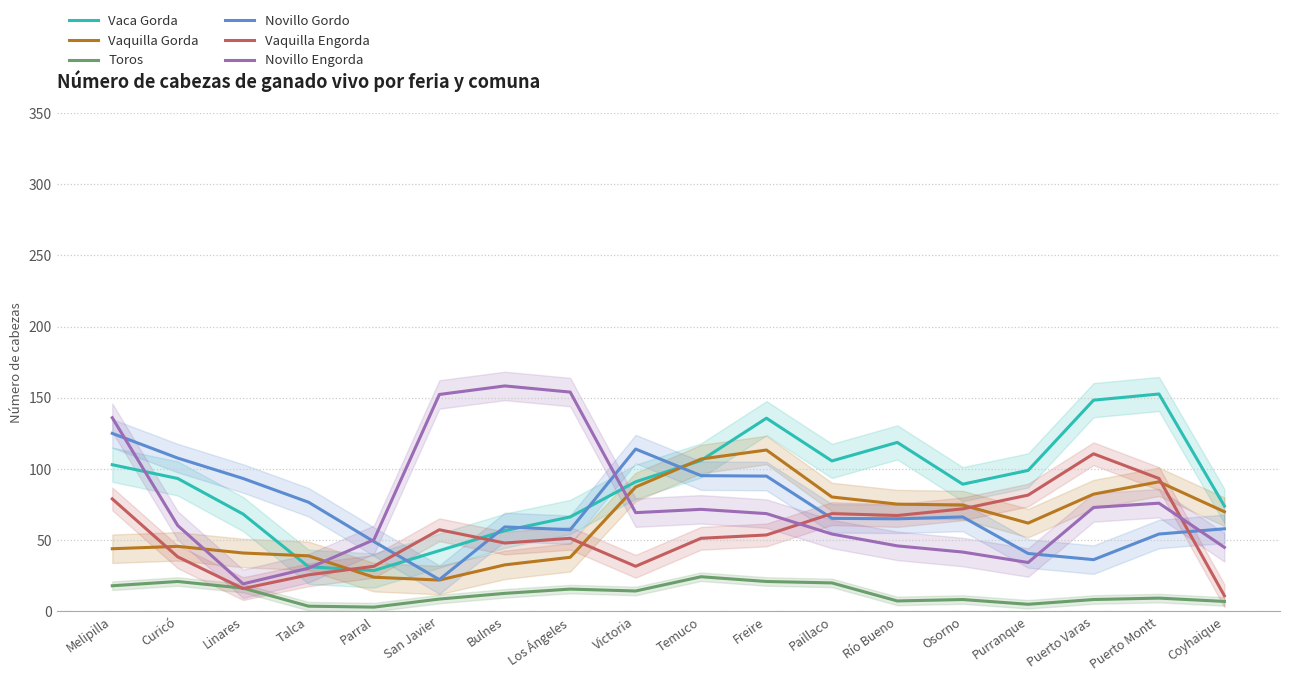

What is the maximum value for Vaquilla Gorda?

113.3